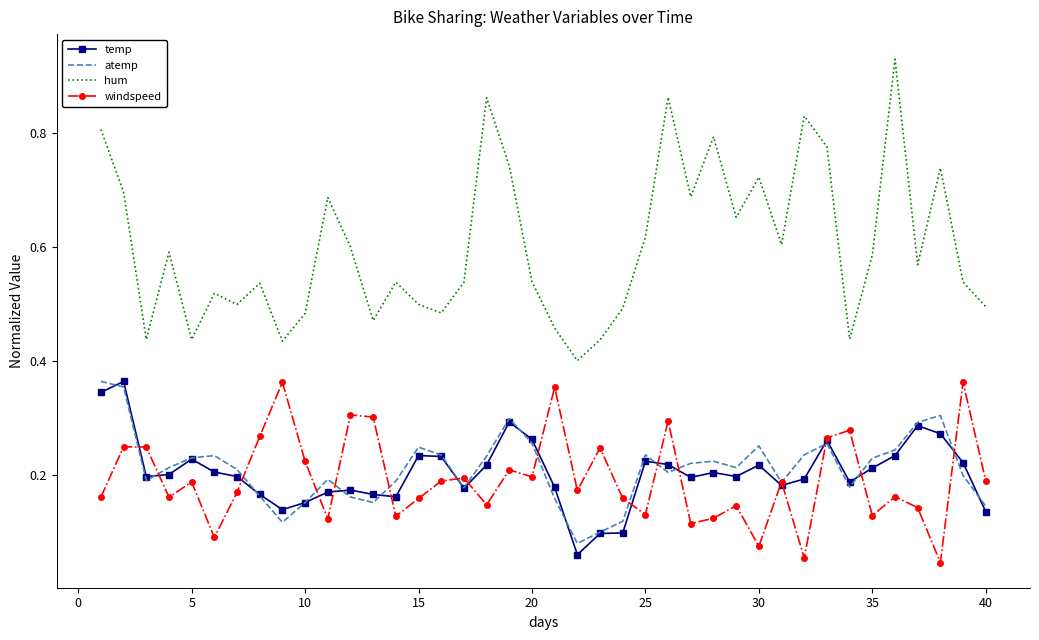

Which series has the largest total across all categories?

hum